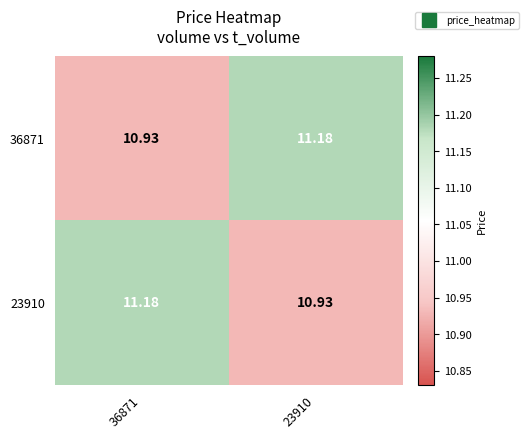

Count the number of categories in the chart.

2